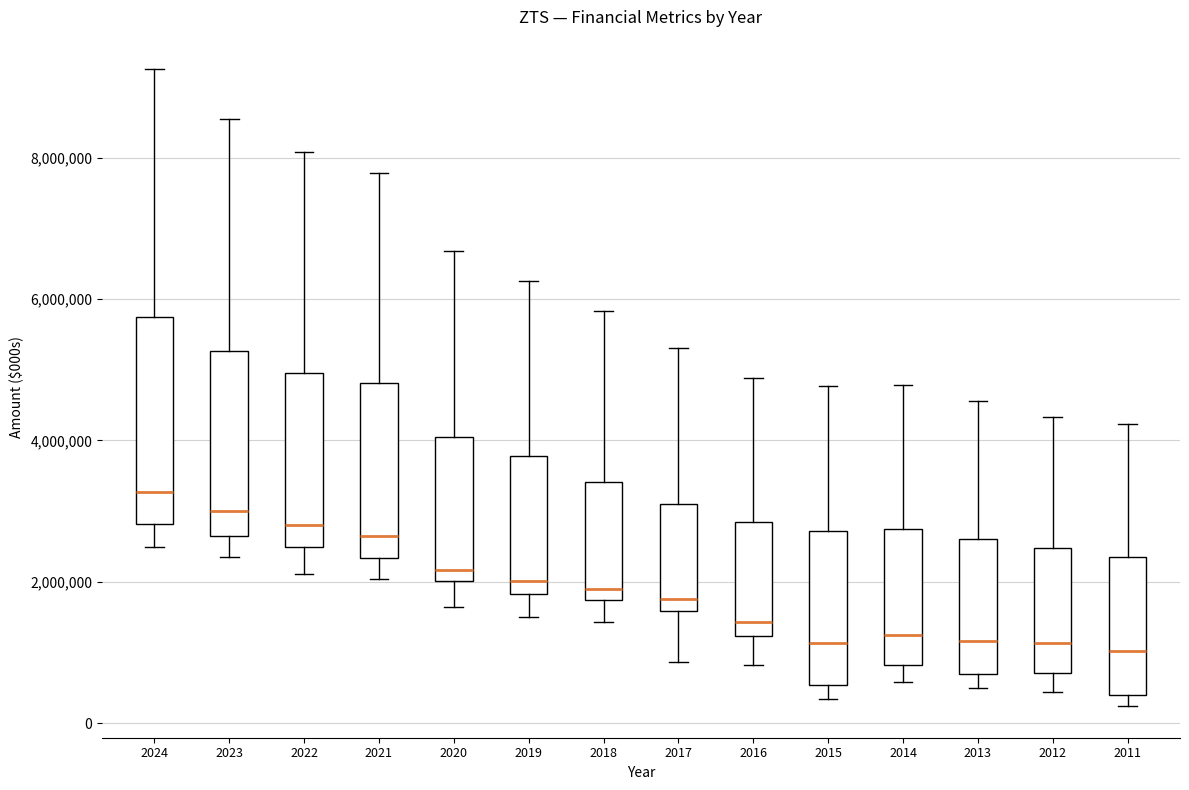

Comparing the boxes themselves (not the whiskers), which one is the tallest?

2024